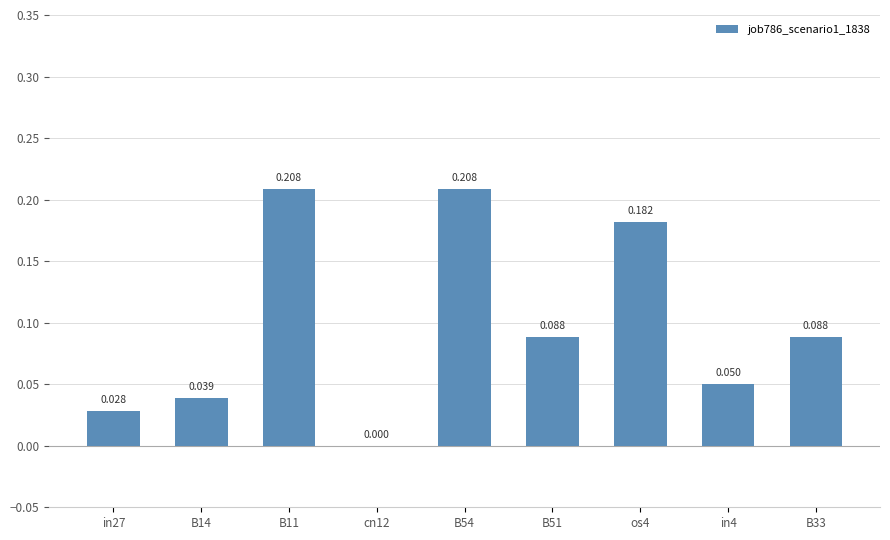

What is the change in value from cn12 to B51?

+0.1